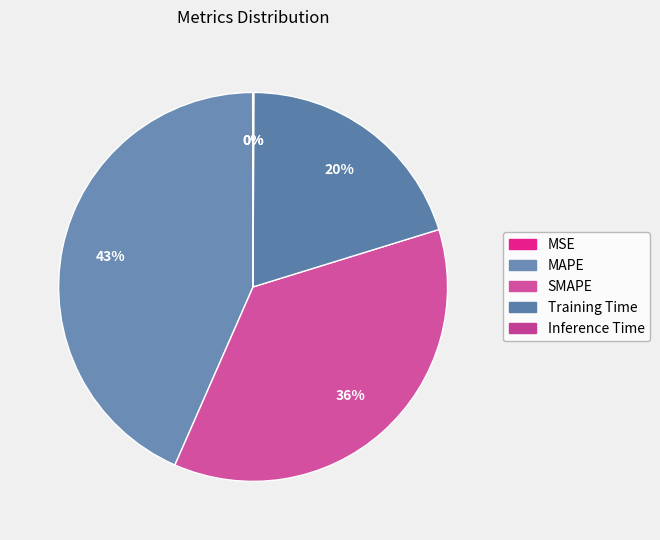

Is it true that MAPE is 34% of the pie?

False